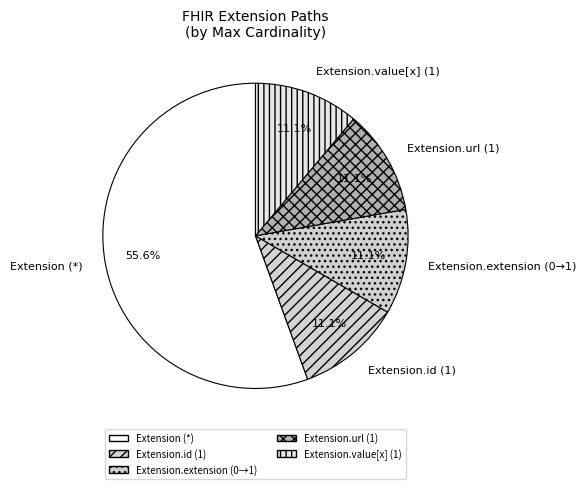

Count the number of slices in the pie.

5